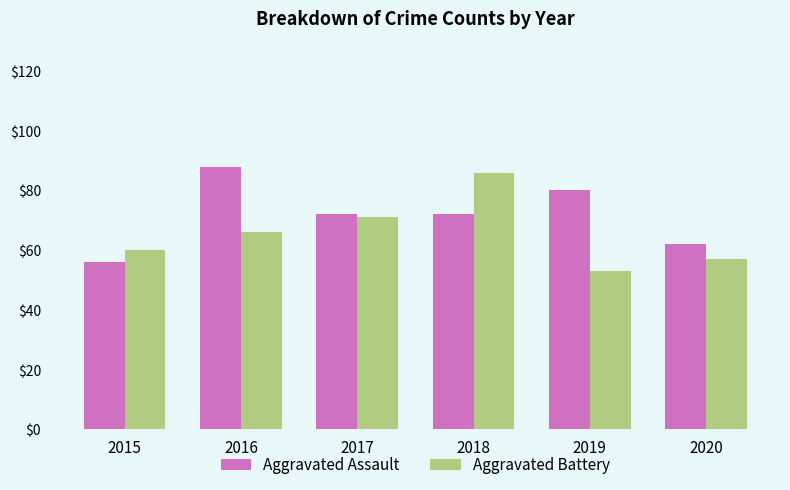

How many values in the Aggravated Battery series are below 66?

3